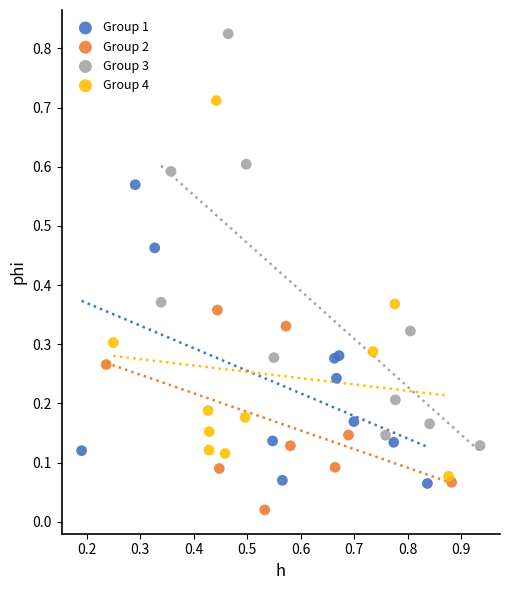

Which series has the largest Y range (max minus min)?

Group 3